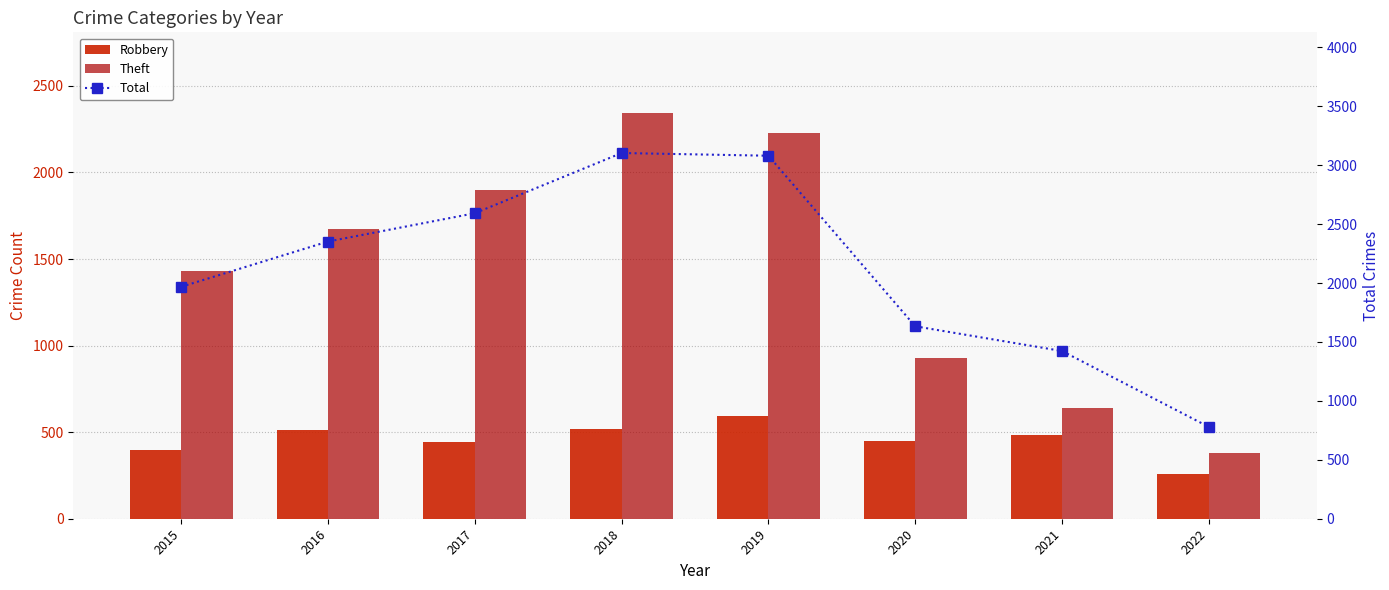

What are all the series names shown in the legend?

Robbery, Theft, Total